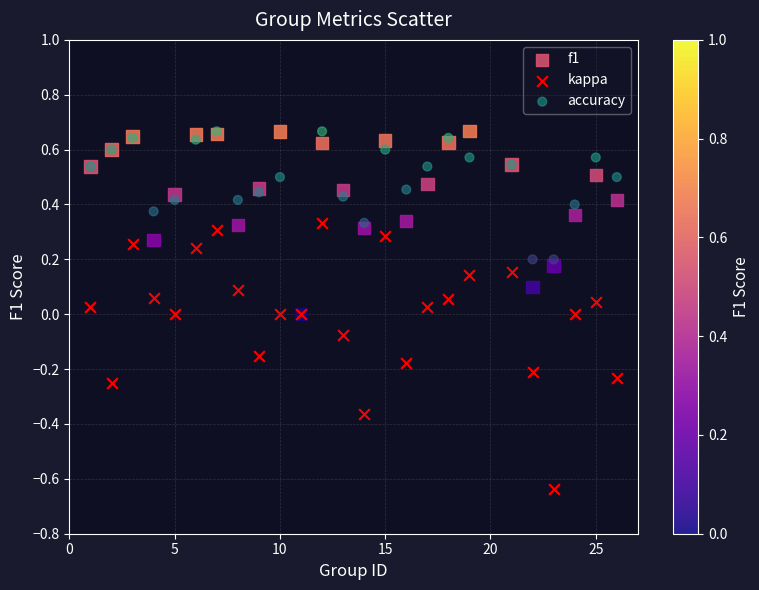

What are all the series names shown in the legend?

f1, kappa, accuracy